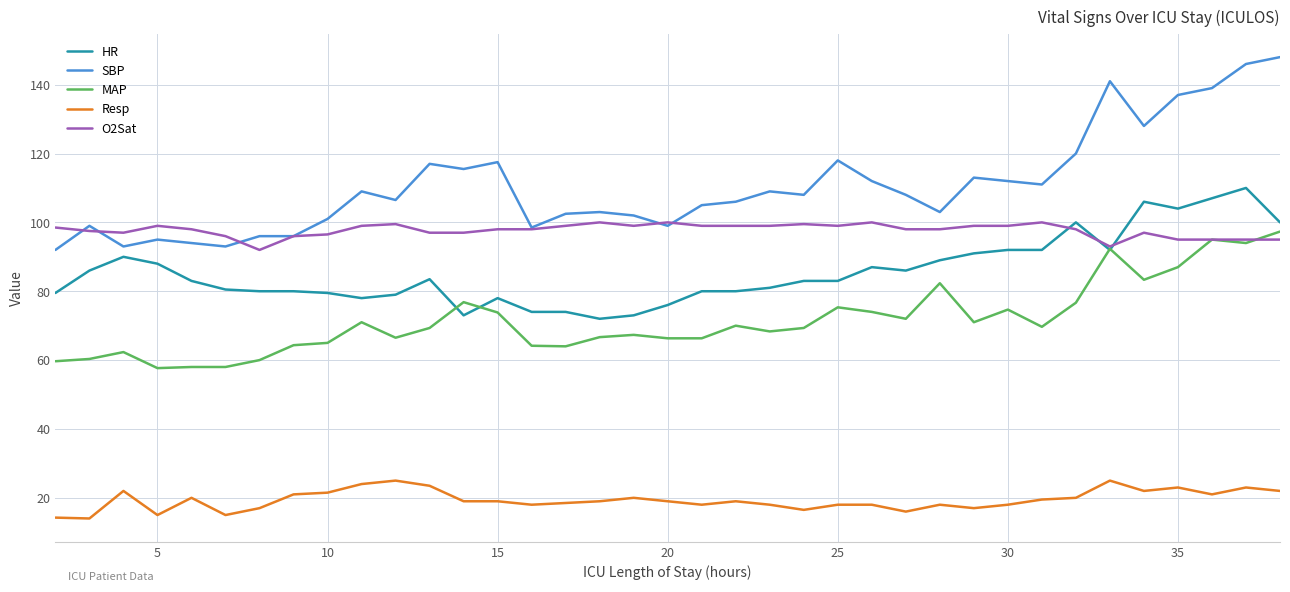

Which series has the largest range (max minus min)?

SBP